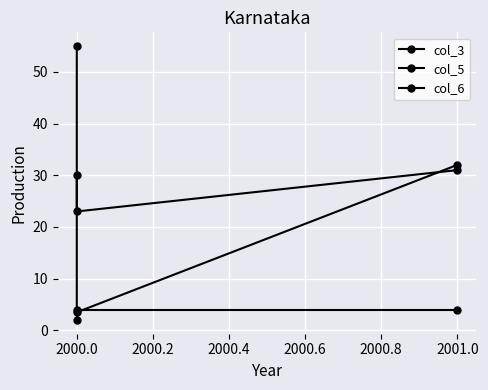

At 2000.0, list the series in order from smallest to largest.

col_3, col_5, col_6